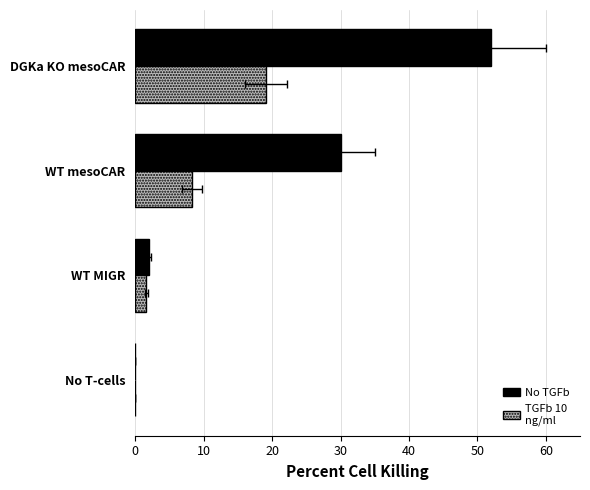

Count the number of data series in this chart.

2